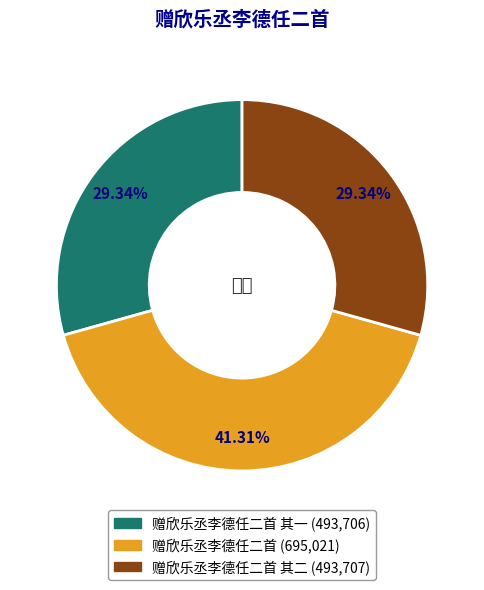

Does any single category account for the majority?

No